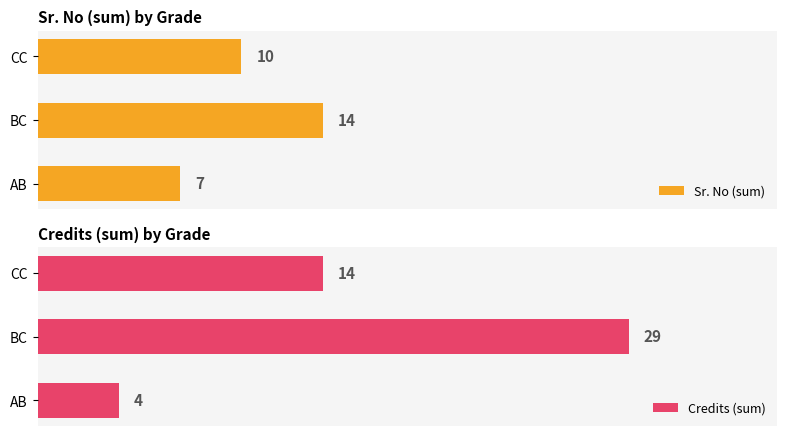

Between BC and CC, which series saw the biggest shift?

Credits (sum)